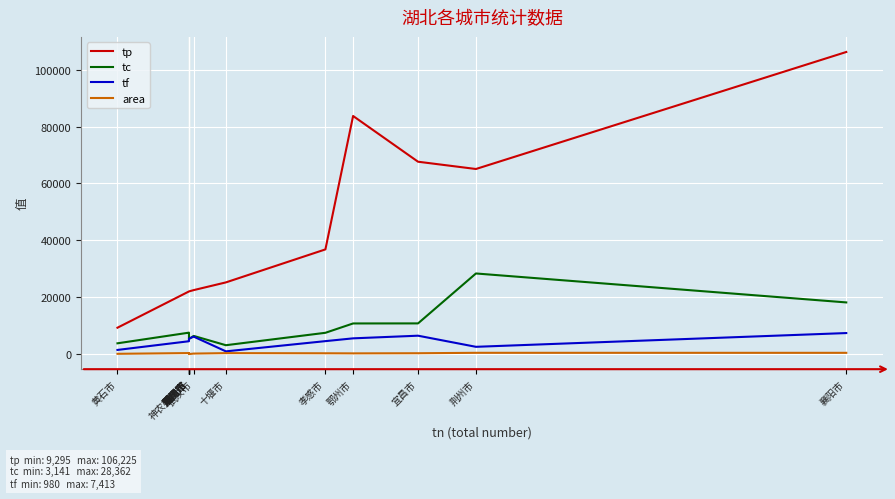

Which series has the largest range (max minus min)?

tp